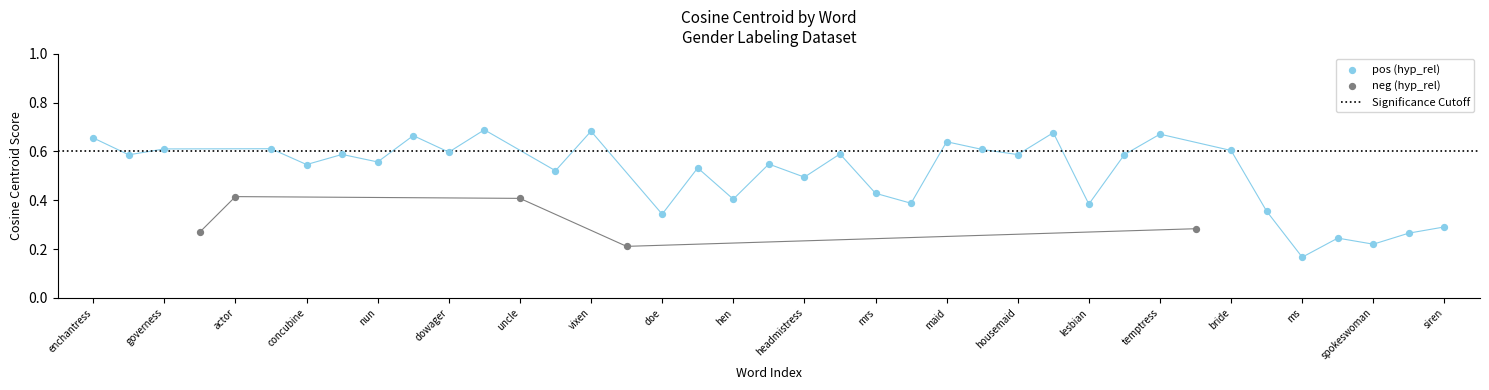

What is the change in value from 20 to 23?

-0.1